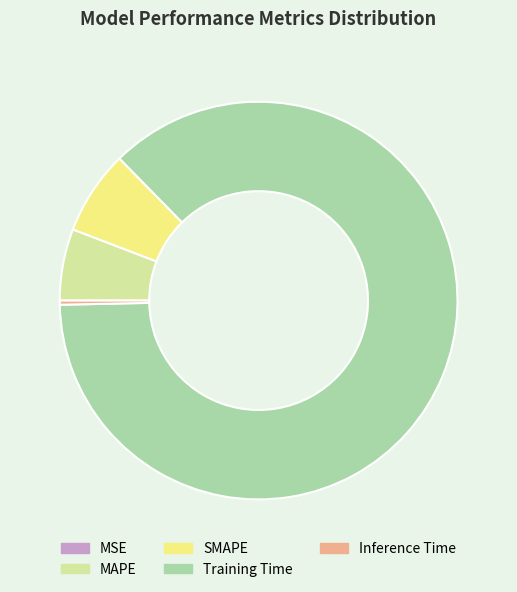

Is it true that Inference Time is 6% of the pie?

False